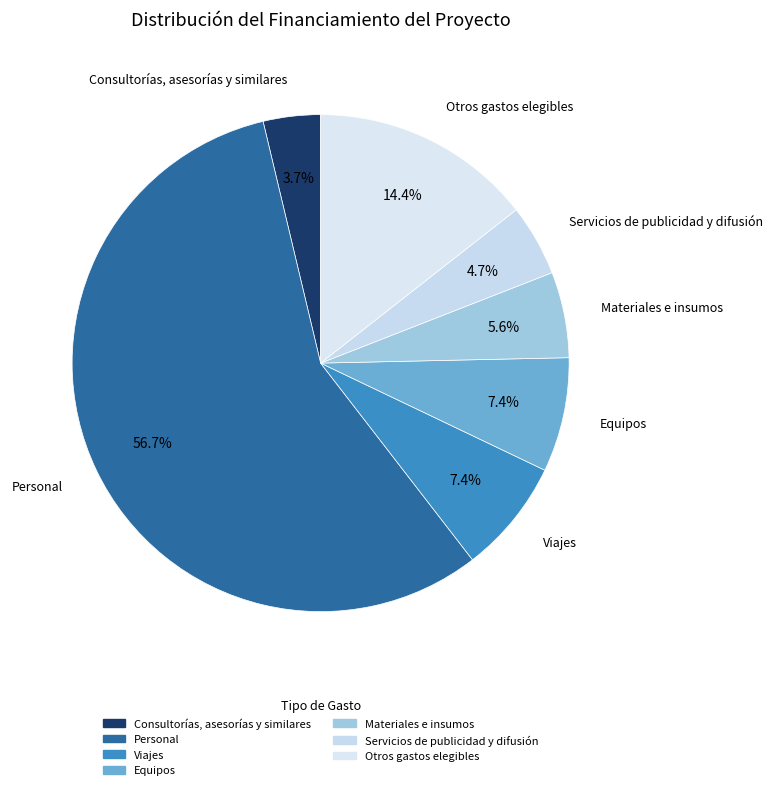

To the nearest percent, what percentage of the pie is Materiales e insumos?

6%